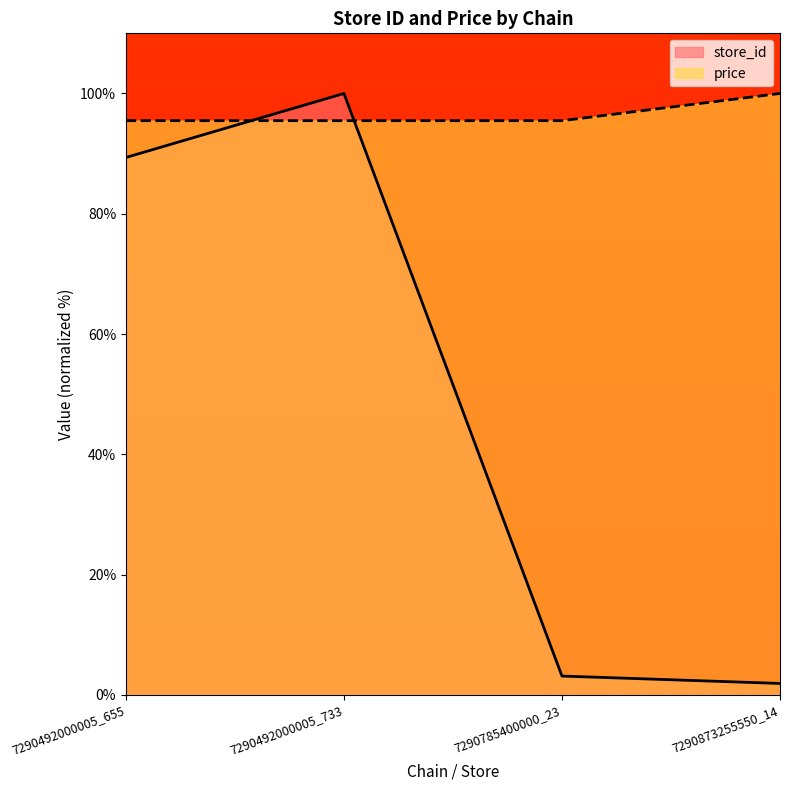

True or false: store_id has a value of 89.4 at 7290492000005_655.

True